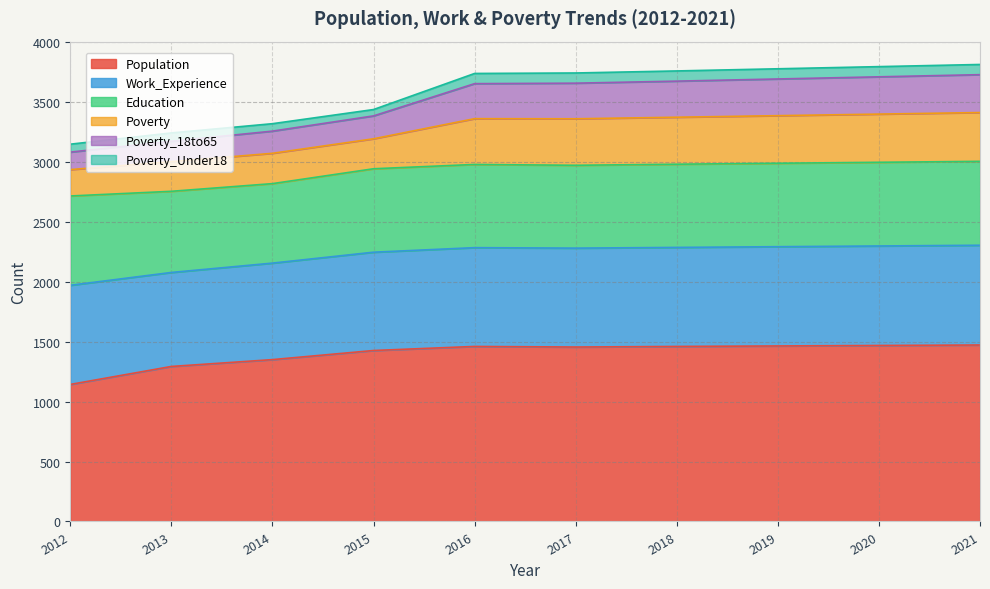

What value does the Poverty_18to65 series have at 2020, to the nearest 10?

3710